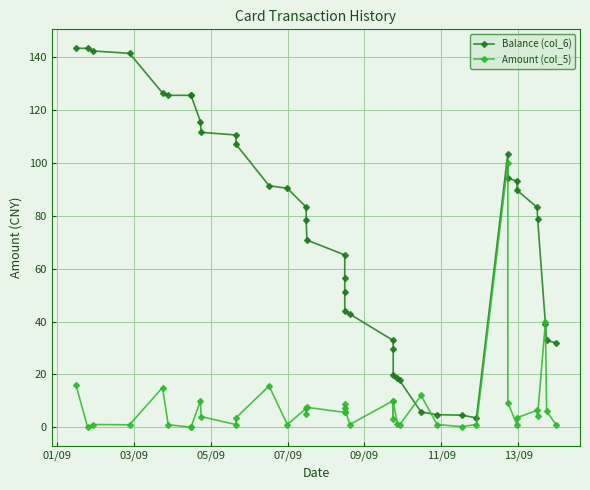

What is the highest value of the Amount (col_5) series?

100.0